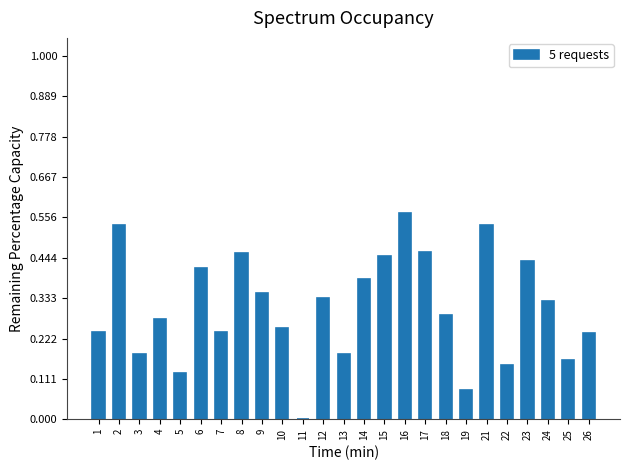

At which category does the chart reach its peak across all series?

16